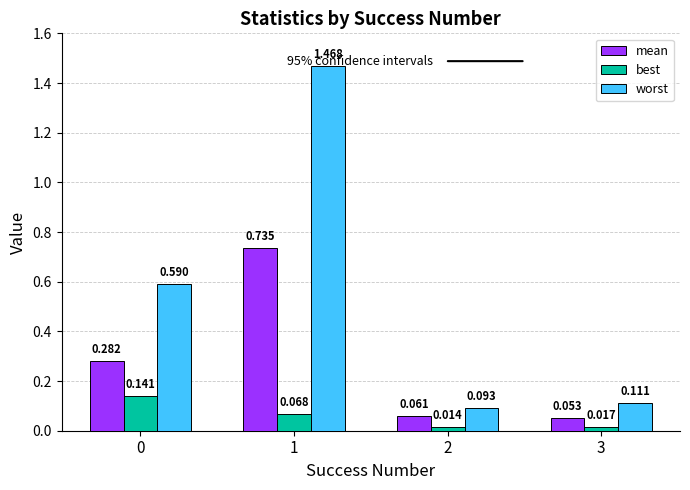

Rank the series by their maximum value, from lowest to highest.

best, mean, worst